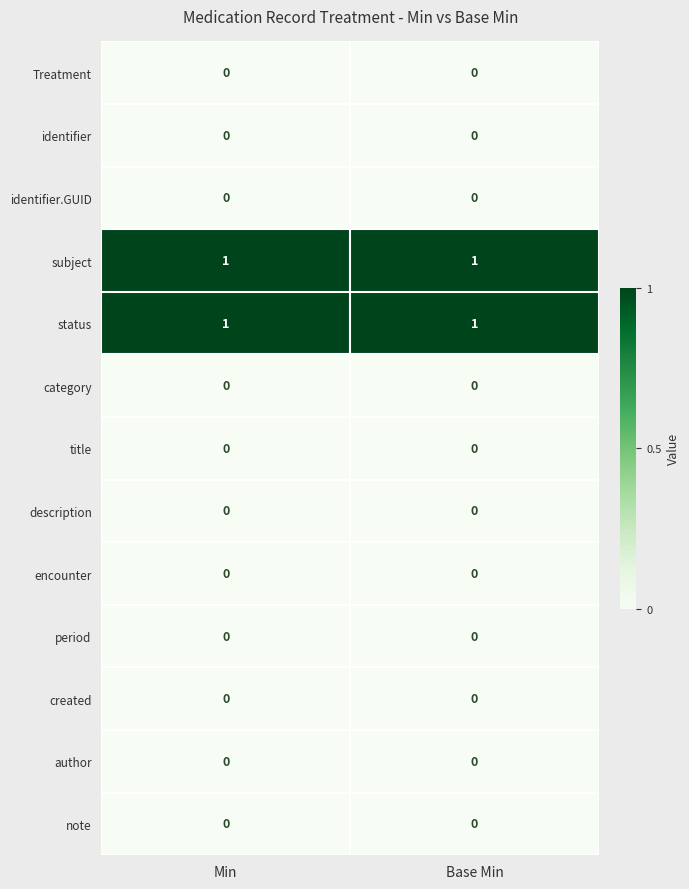

Reading left to right, what are all the values shown in this chart?

Treatment: Min=0	Base Min=0
identifier: Min=0	Base Min=0
identifier.GUID: Min=0	Base Min=0
subject: Min=1	Base Min=1
status: Min=1	Base Min=1
category: Min=0	Base Min=0
title: Min=0	Base Min=0
description: Min=0	Base Min=0
encounter: Min=0	Base Min=0
period: Min=0	Base Min=0
created: Min=0	Base Min=0
author: Min=0	Base Min=0
note: Min=0	Base Min=0